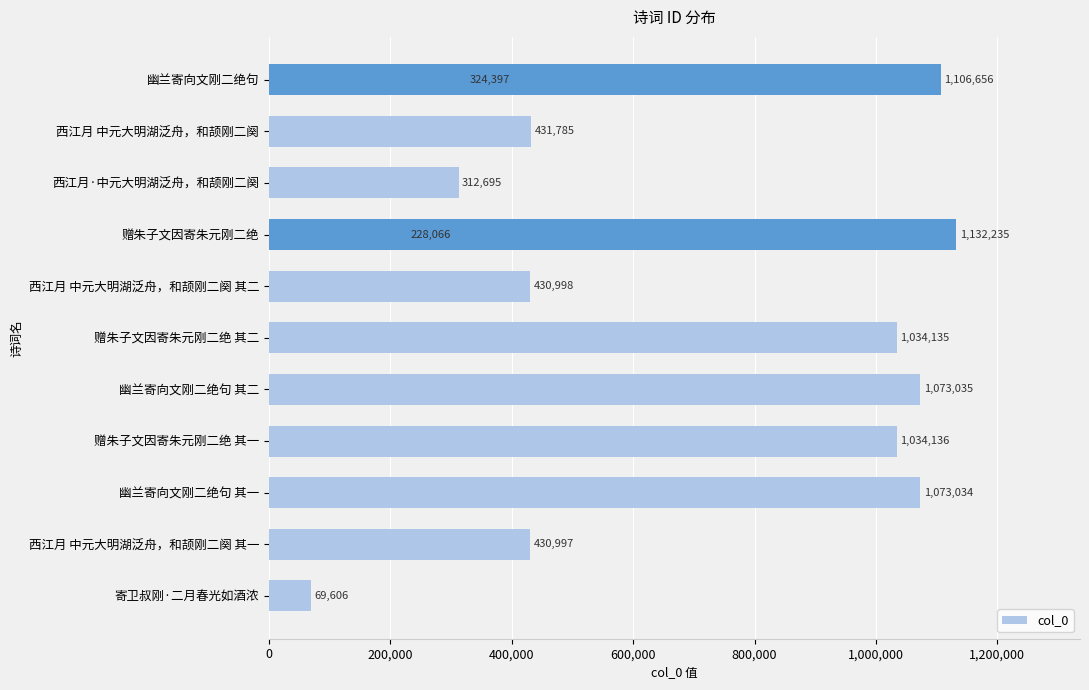

What is the approximate value at 西江月·中元大明湖泛舟，和颉刚二阕, to the nearest 10?

312700